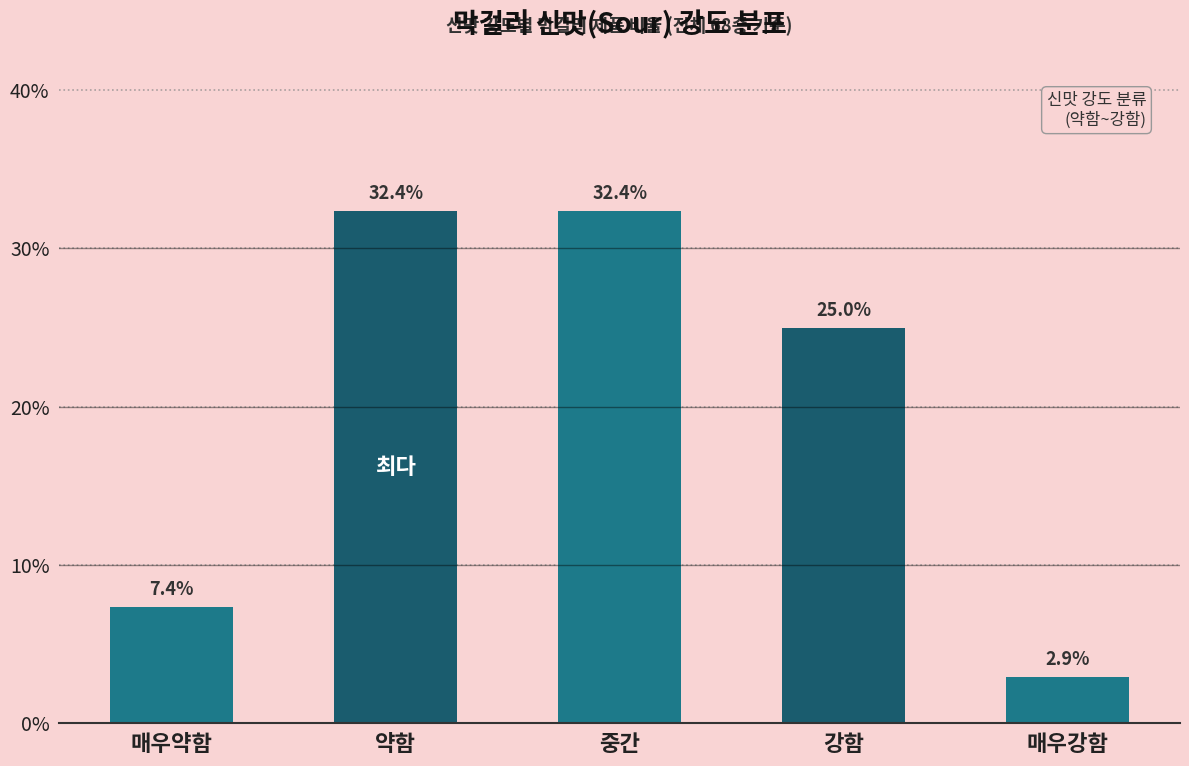

What is the greatest value displayed?

32.4